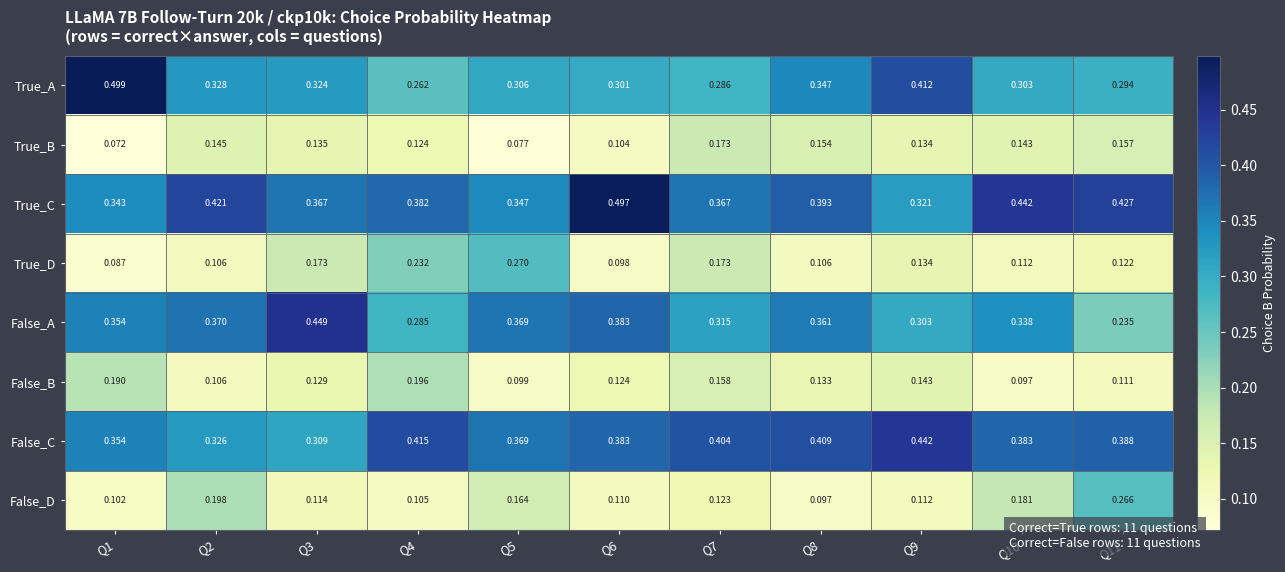

At how many categories does at least one series exceed 0?

11